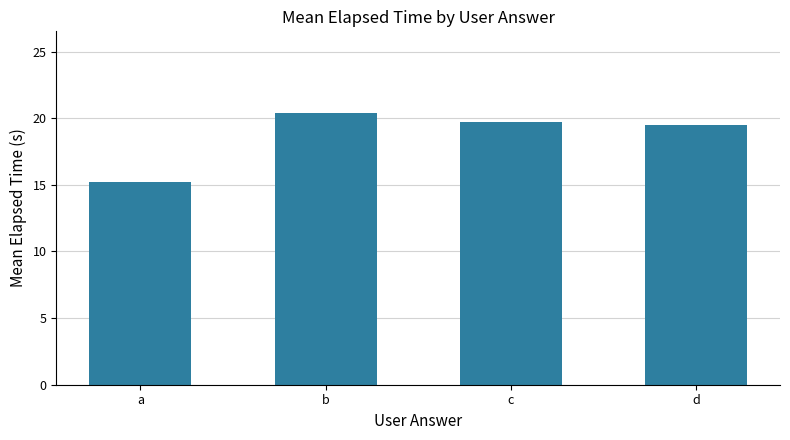

Where does the data first go above 19?

b